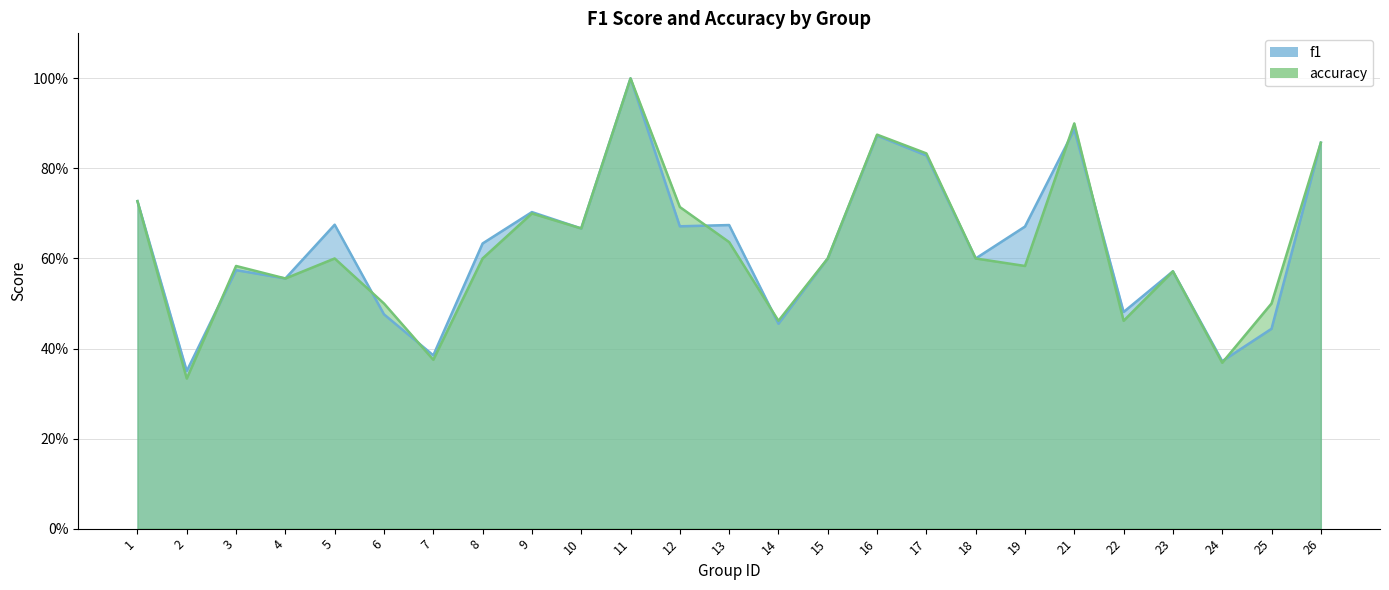

The f1 series shows 0.4 at 18. True or false?

False